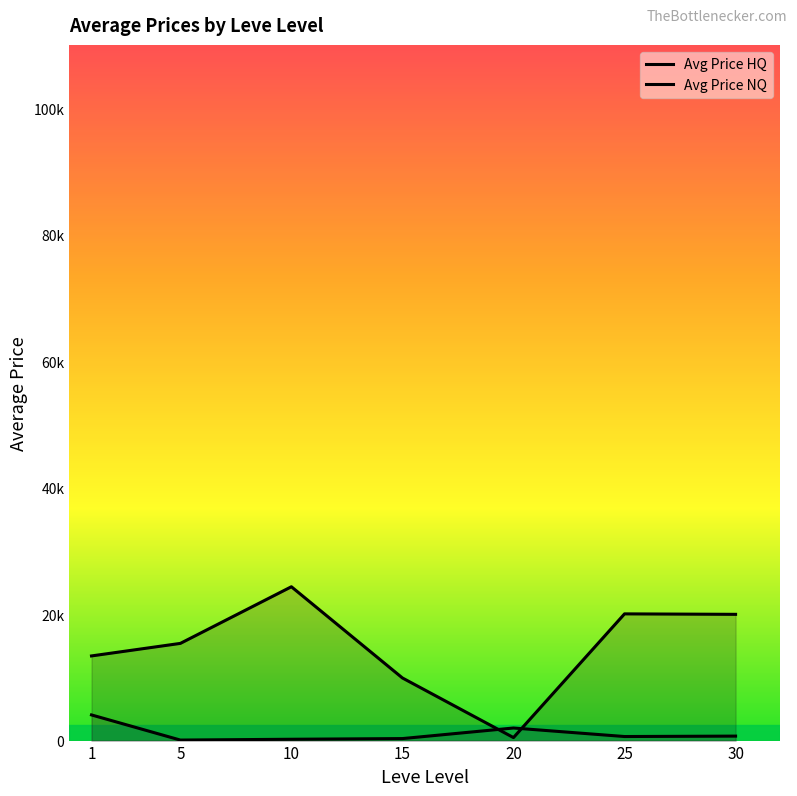

In Avg Price NQ, how many points are lower than both neighbors (excluding endpoints)?

2